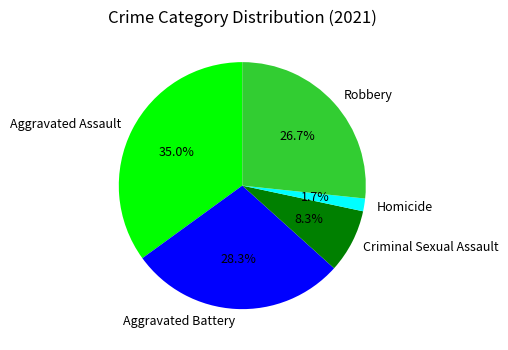

Does Criminal Sexual Assault represent more than half of the total?

No